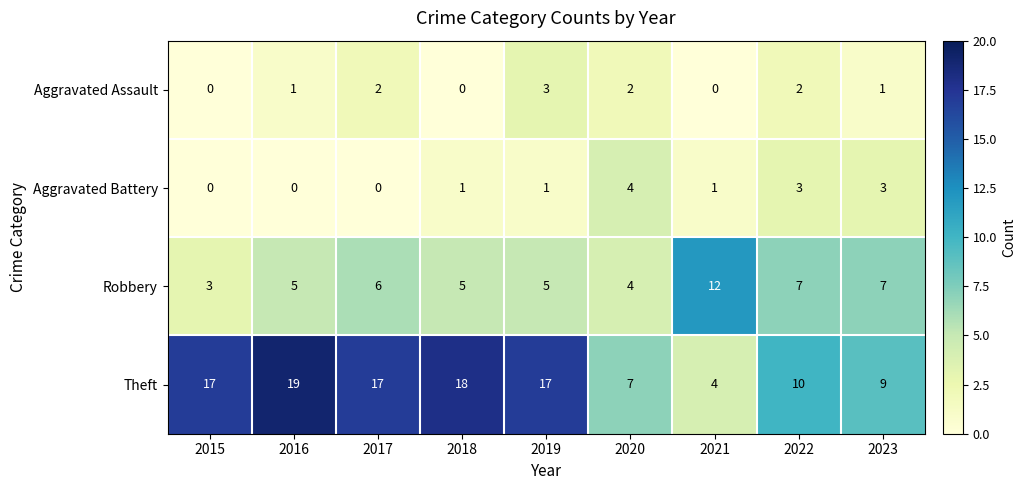

At which category is the sum across all series the highest?

2019